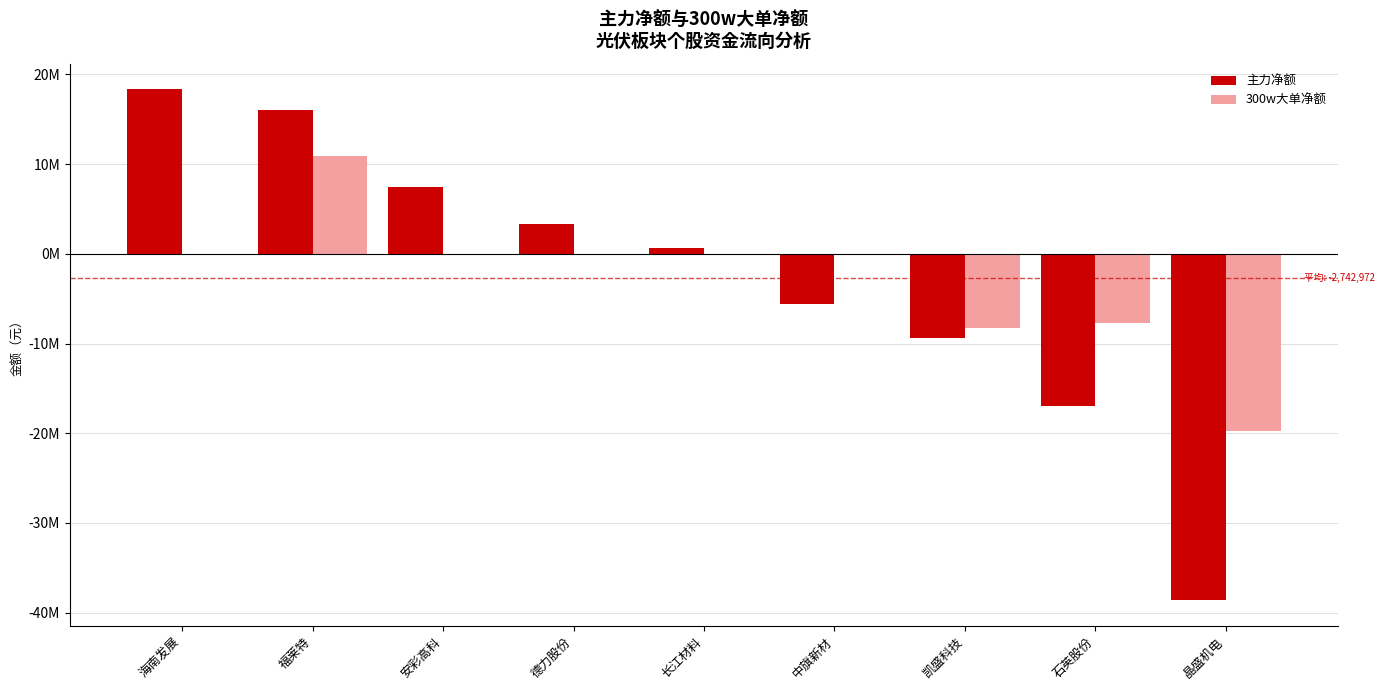

Are the bars grouped side by side (vs. stacked)?

Yes